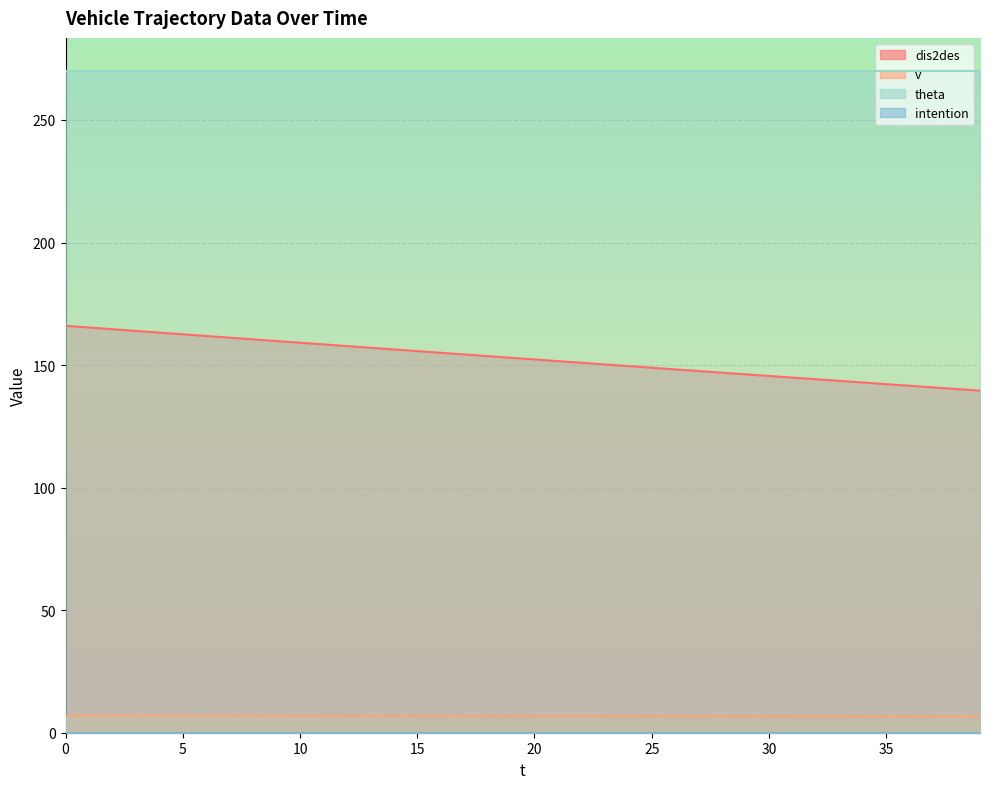

What is the value of the v point at the 34th from the left?

6.7